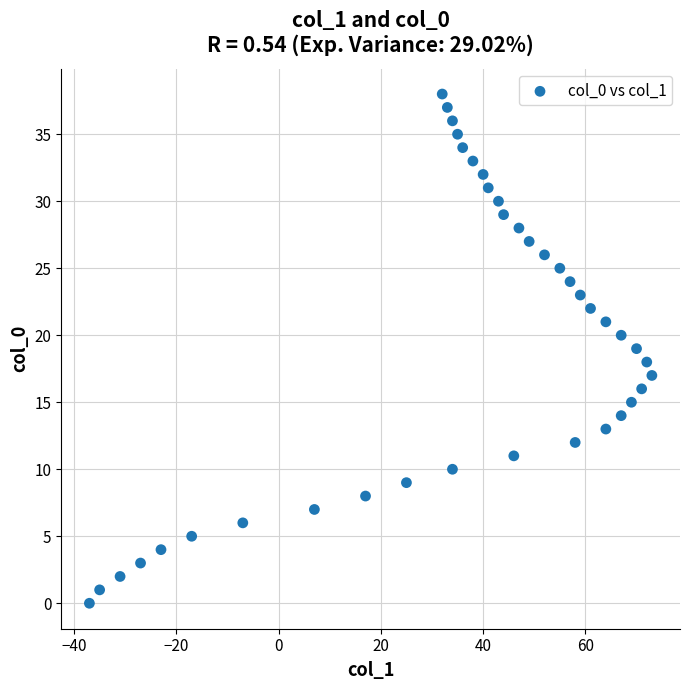

What is the range of X values (max minus min)?

110